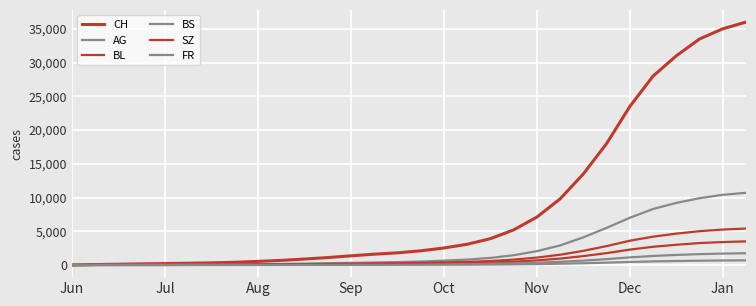

At how many categories does at least one series exceed 11114?

8